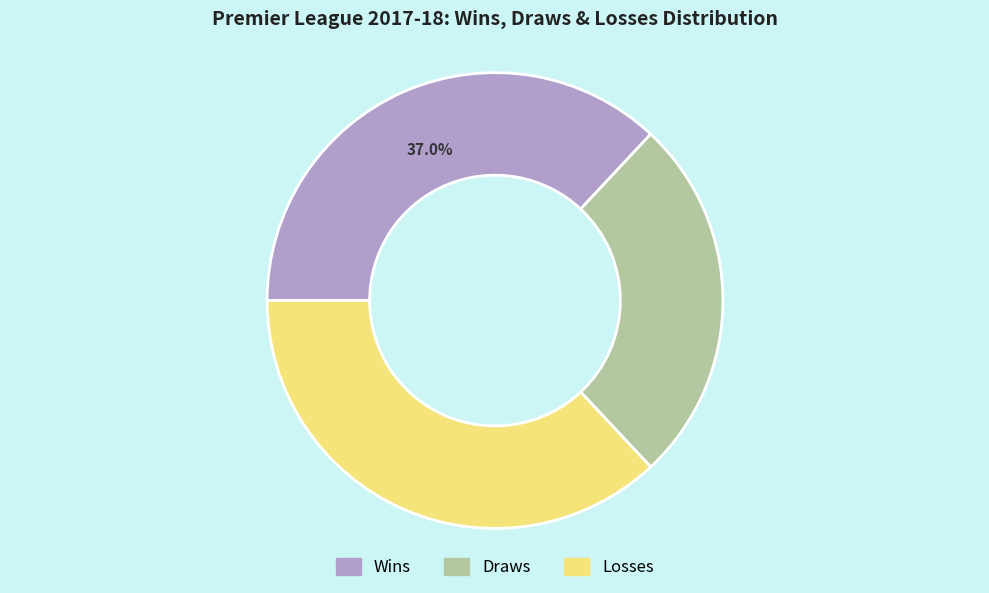

Is there any slice that represents more than half of the pie?

No